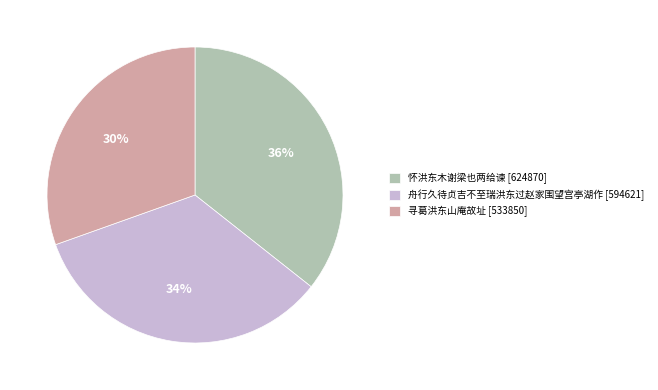

Does 舟行久待贞吉不至瑞洪东过赵家围望宫亭湖作 represent more than half of the total?

No